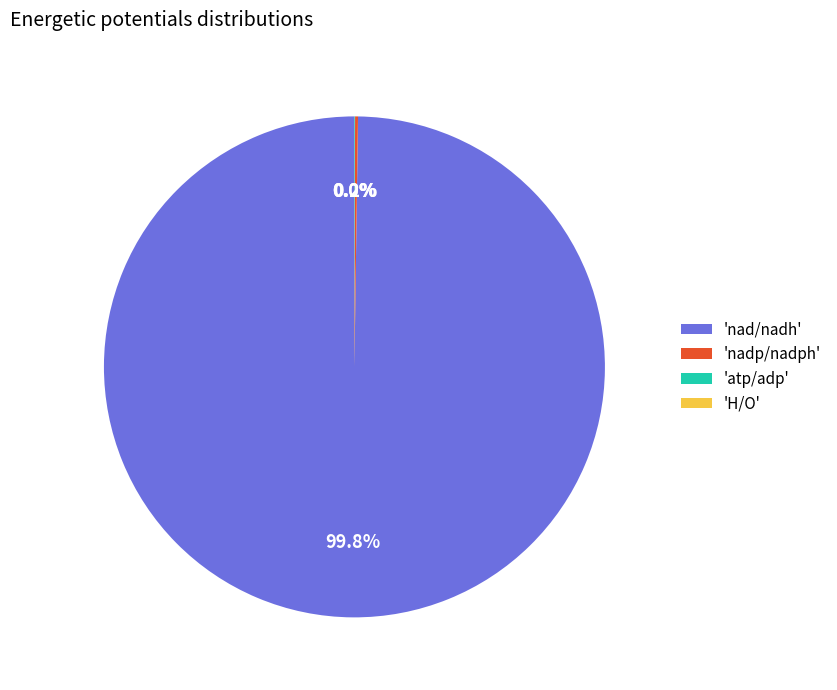

Which slice is the largest?

'nad/nadh'